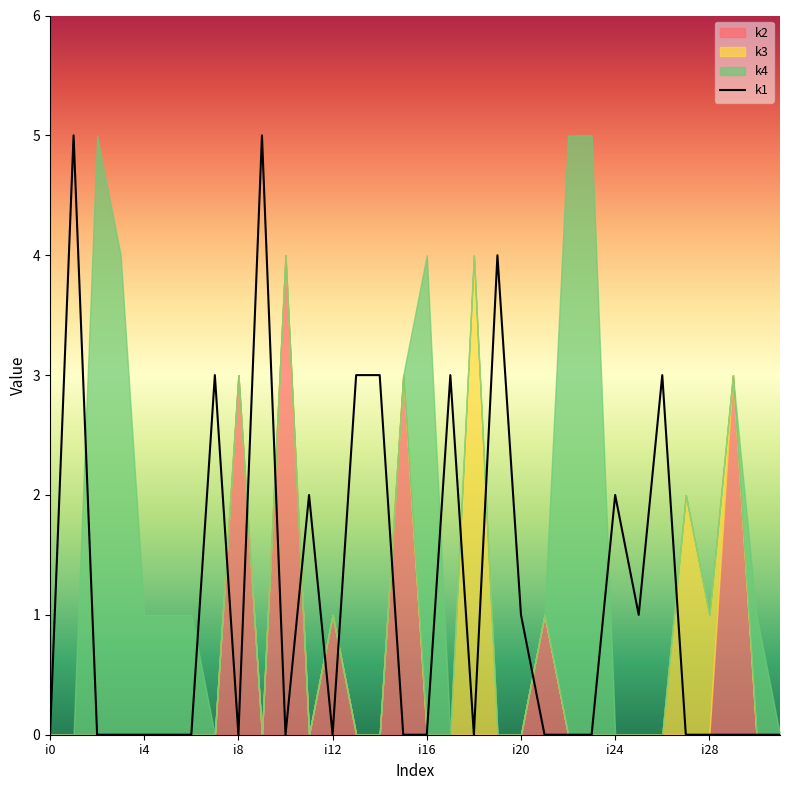

The k1 series shows 2 at i0. True or false?

False